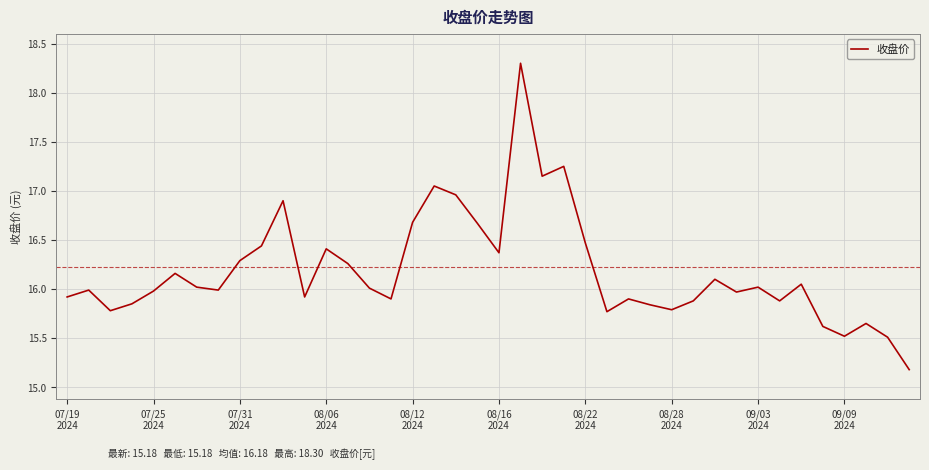

What is the minimum value shown in the chart?

15.2